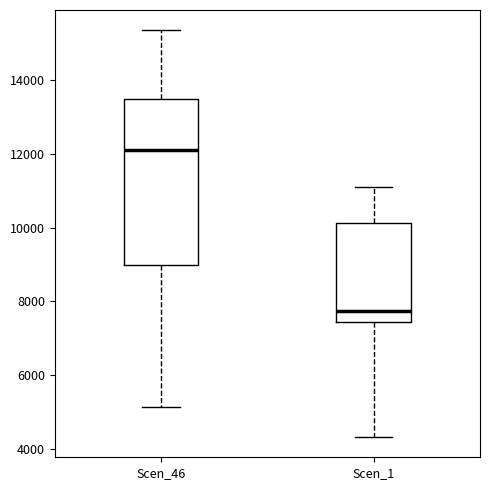

Reading left to right, transcribe this box plot: for each box, give where its median line is, the range the box spans, and where its two whiskers end, as read against the y-axis. The values are not printed on the chart, so give them approximately, as read against the axis.

Scen_46: median 12200, box 9000 to 13400, whiskers 5200 to 15400
Scen_1: median 7800, box 7400 to 10200, whiskers 4400 to 11000